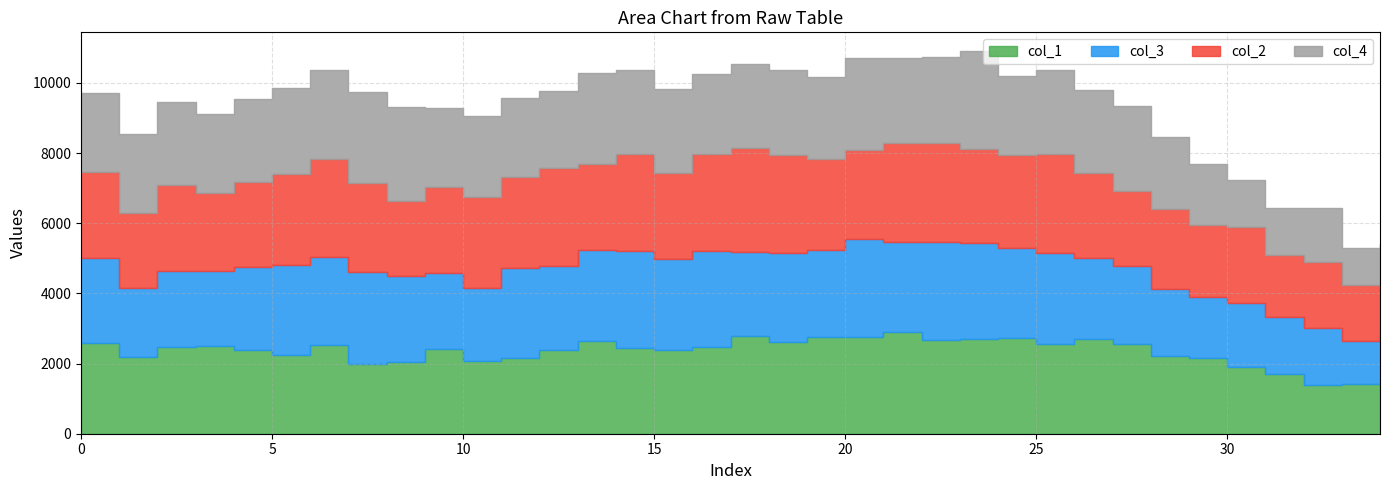

Is the value of col_2 at 10 greater than the value of col_4 at 22?

Yes